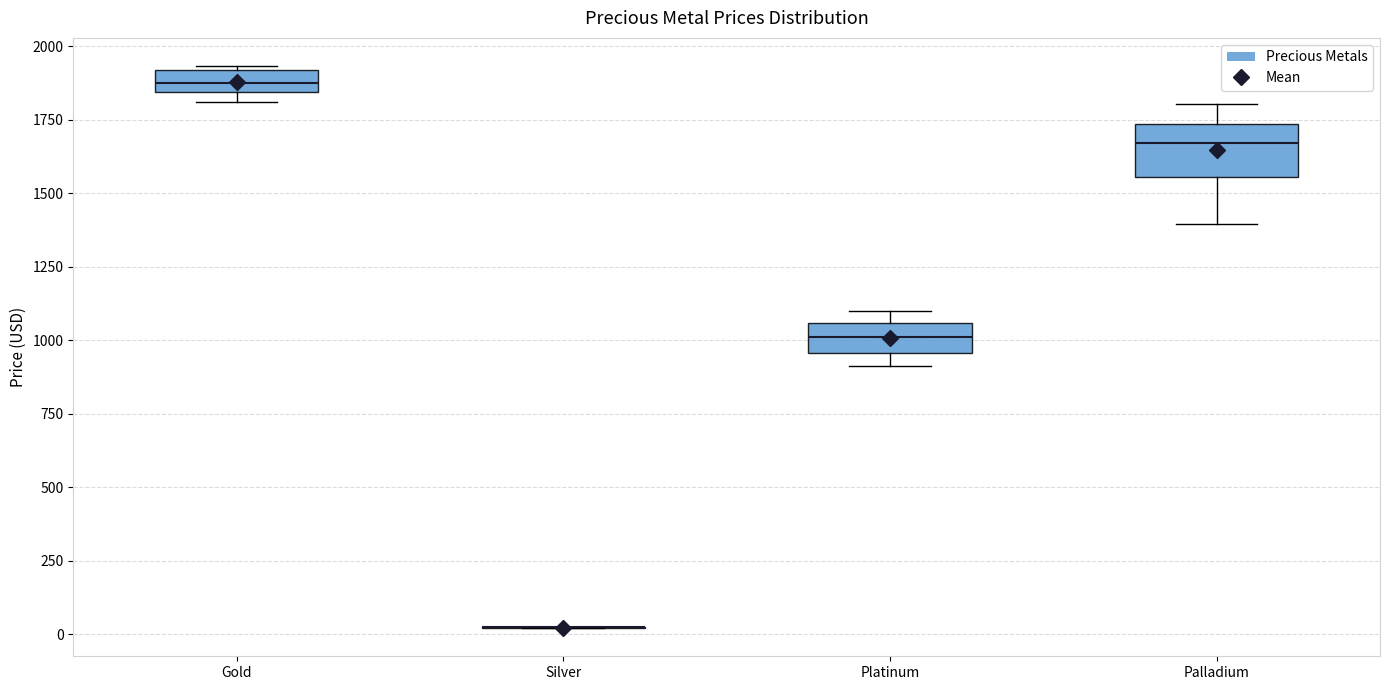

Comparing the boxes themselves (not the whiskers), which one is the tallest?

Palladium